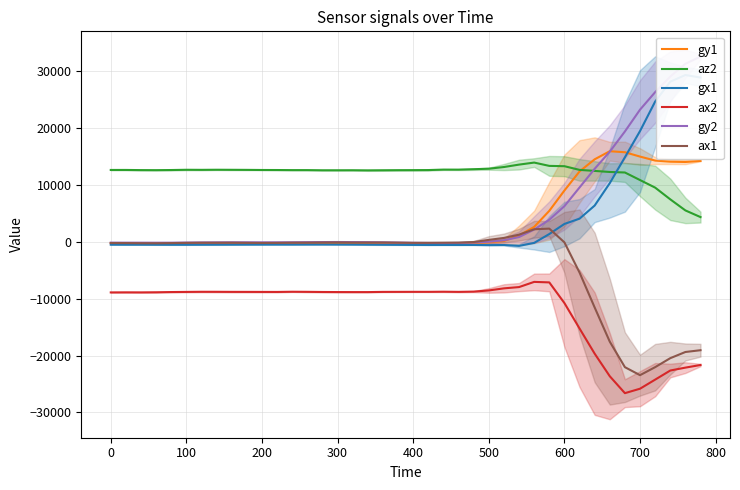

True or false: ax1 and az2 intersect in this chart.

False